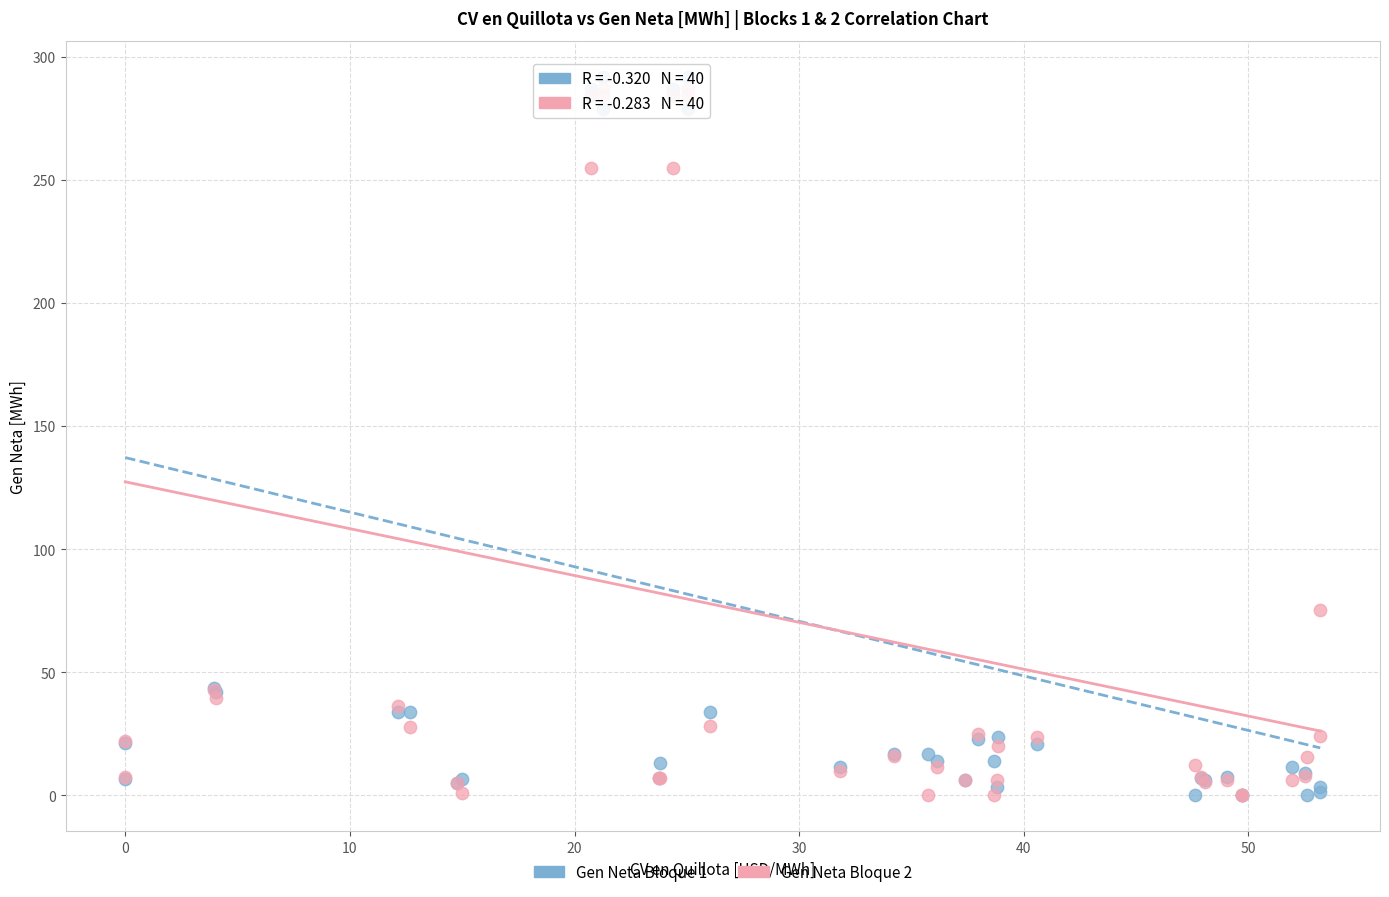

Across all series, what Y value is closest to 145?

75.5